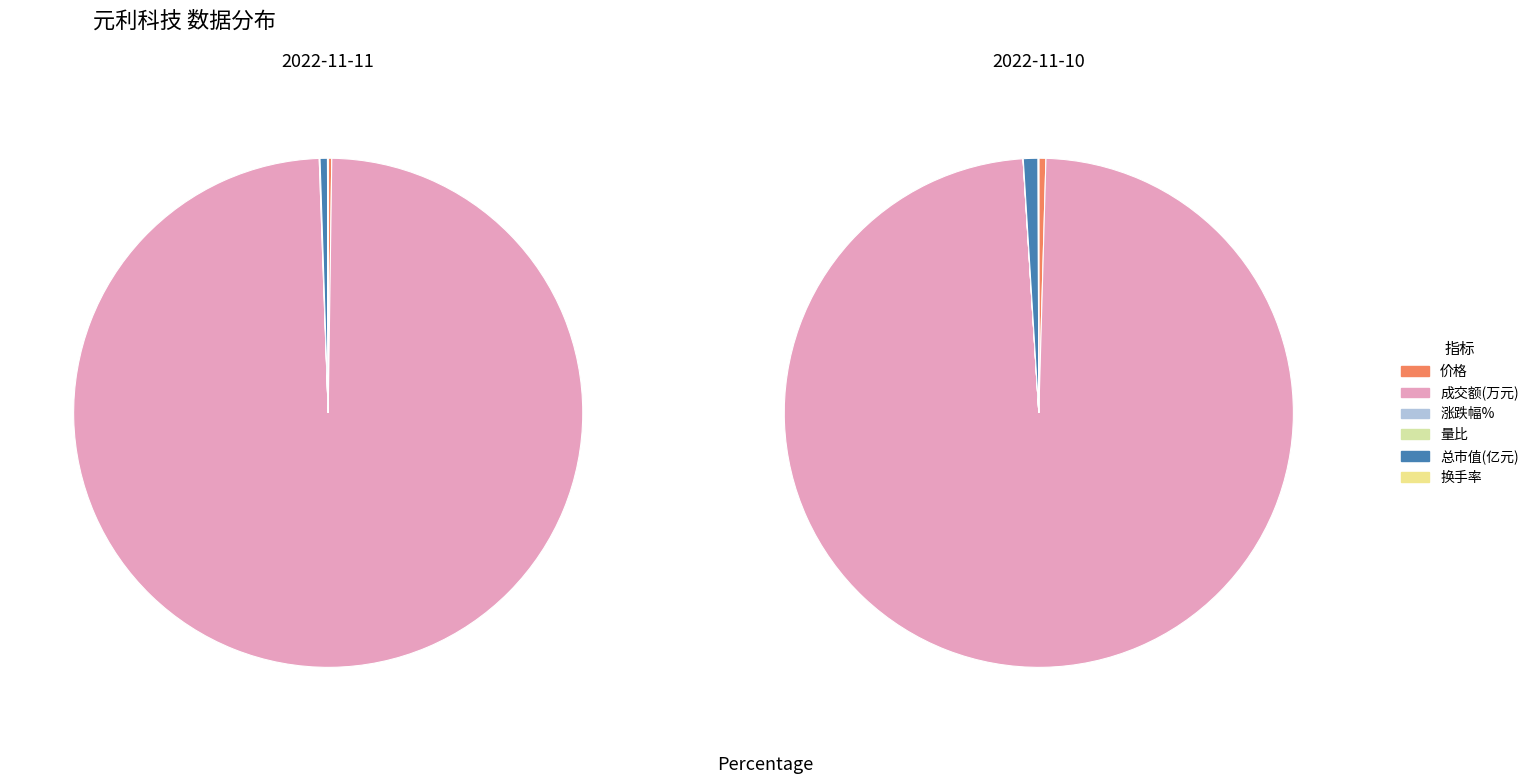

Which slice represents more than half of the pie?

成交额(万元)